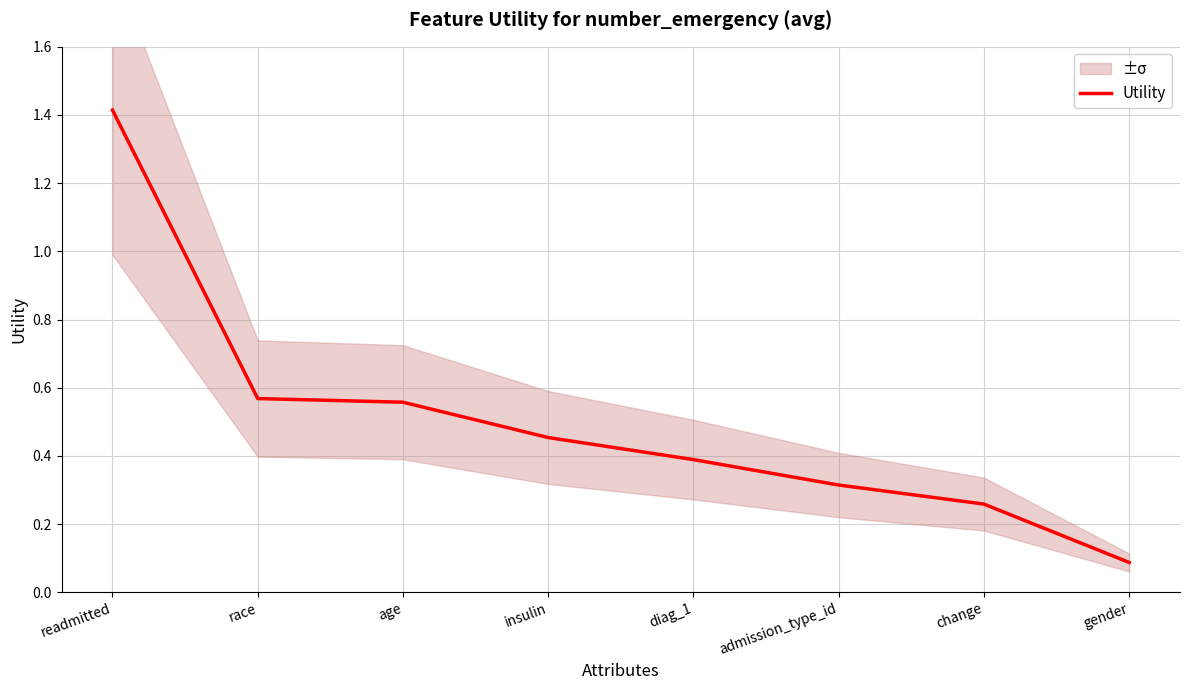

What is the sum of all values?

4.0